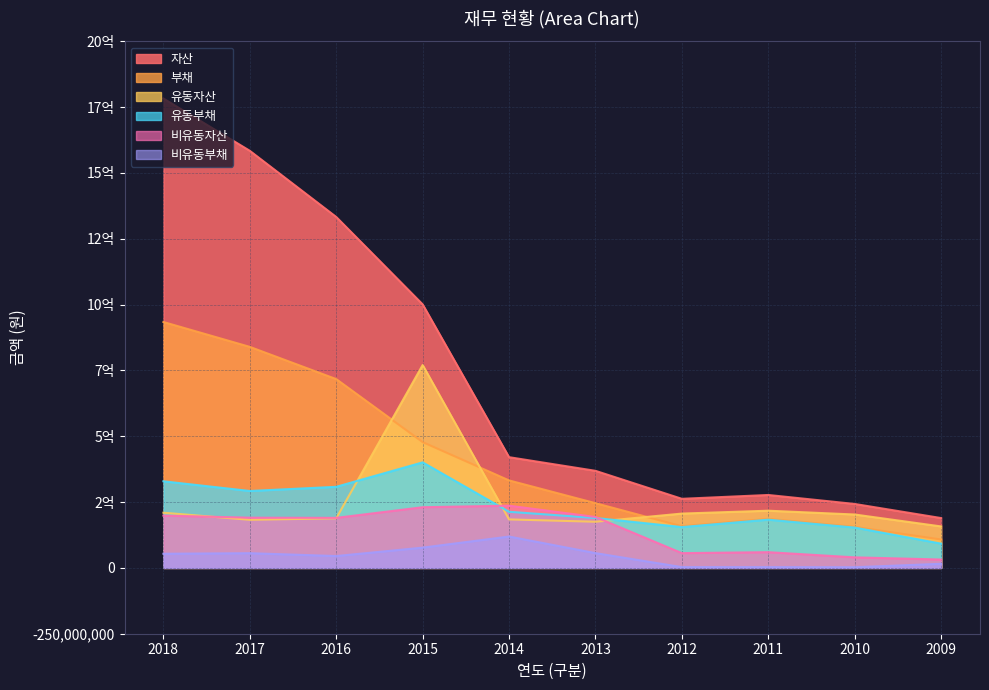

At how many categories does at least one series exceed 522288170?

4